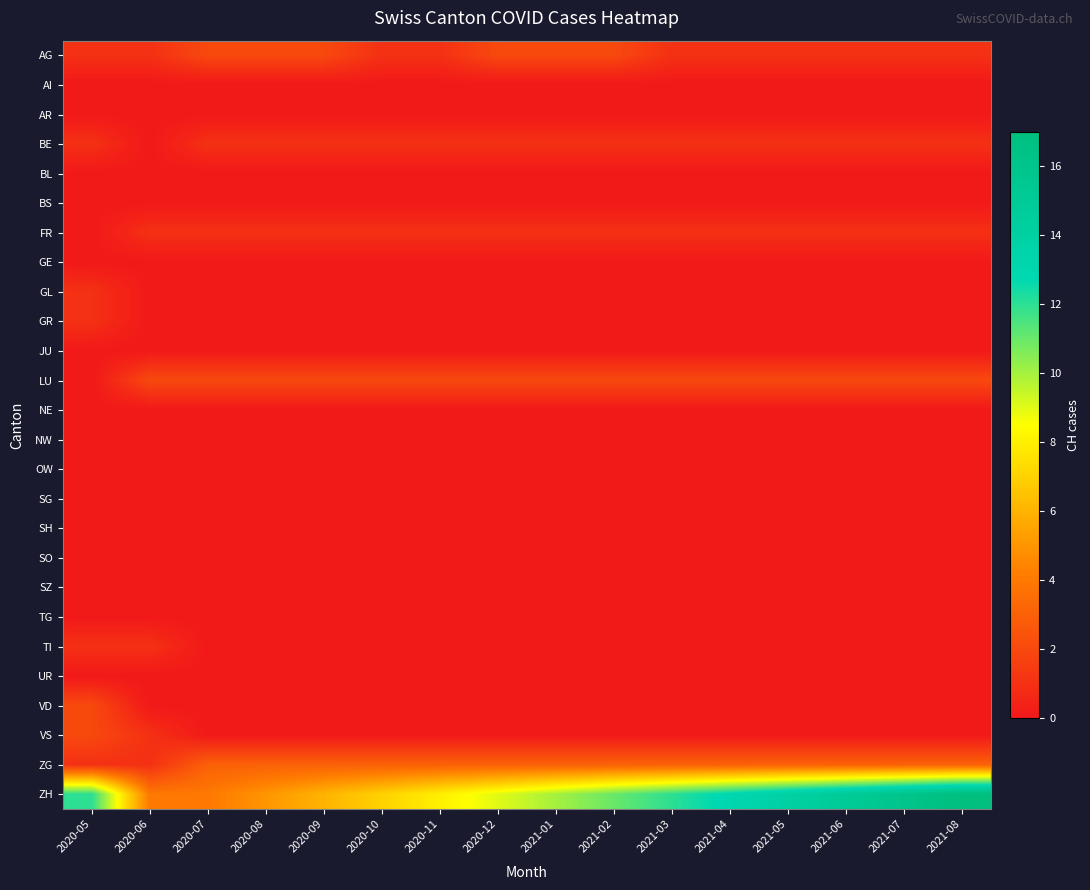

Which has a higher value, 2020-09 or 2020-07?

2020-09